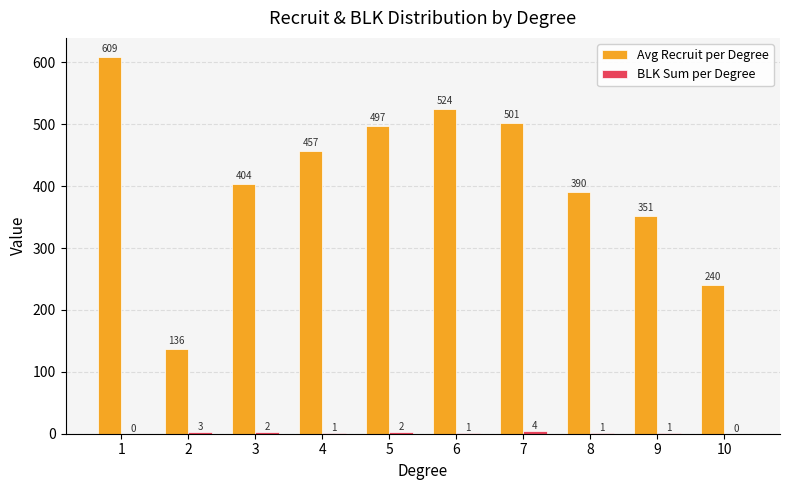

Between 3 and 10, which series saw the biggest shift?

Avg Recruit per Degree